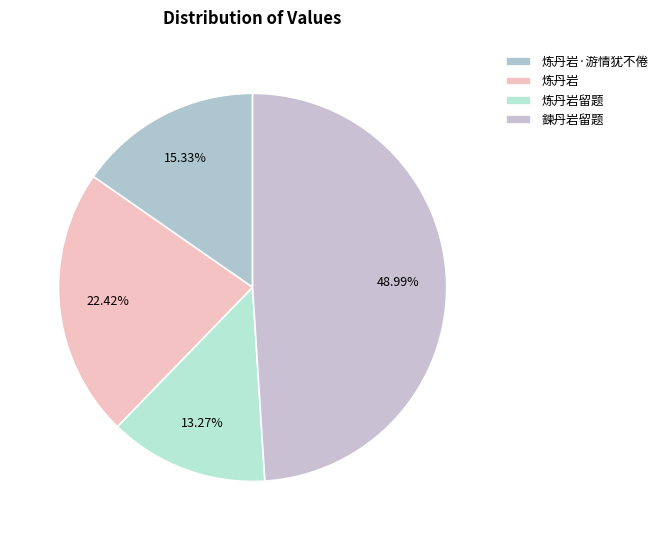

To the nearest percent, what percentage of the pie is 鍊丹岩留题?

49%